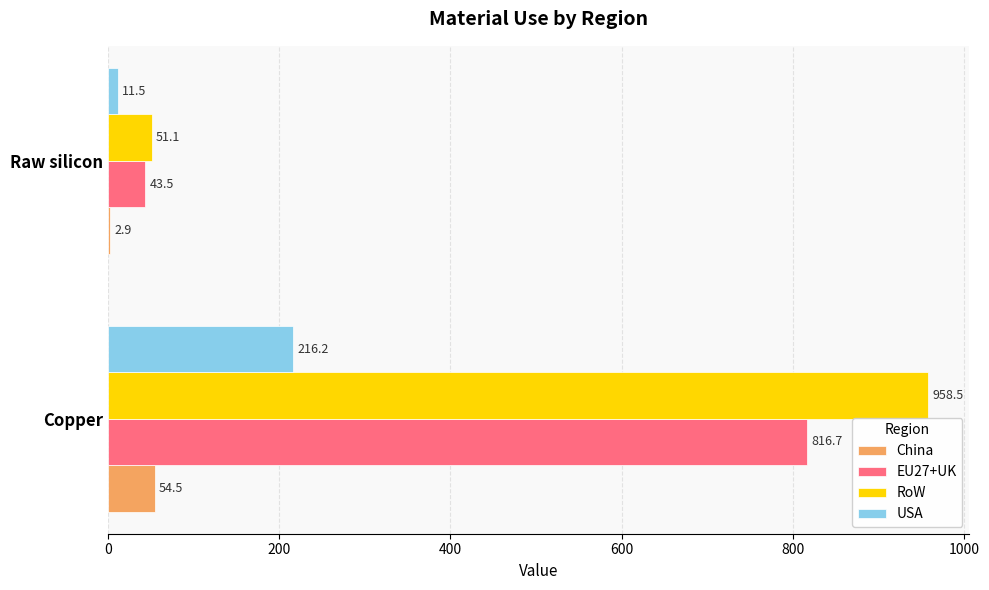

The value of EU27+UK at Copper is 816.7. True or false?

True